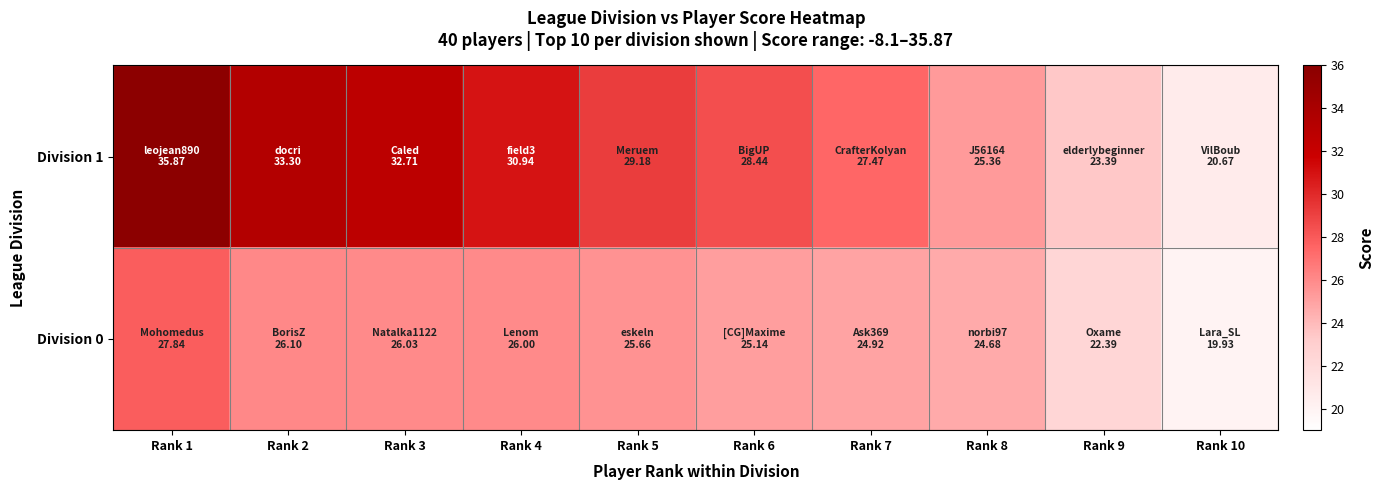

Reading left to right, transcribe all the data shown in this chart.

Division 1: Rank 1=35.9	Rank 2=33.3	Rank 3=32.7	Rank 4=30.9	Rank 5=29.2	Rank 6=28.4	Rank 7=27.5	Rank 8=25.4	Rank 9=23.4	Rank 10=20.7
Division 0: Rank 1=27.8	Rank 2=26.1	Rank 3=26.0	Rank 4=26.0	Rank 5=25.7	Rank 6=25.1	Rank 7=24.9	Rank 8=24.7	Rank 9=22.4	Rank 10=19.9